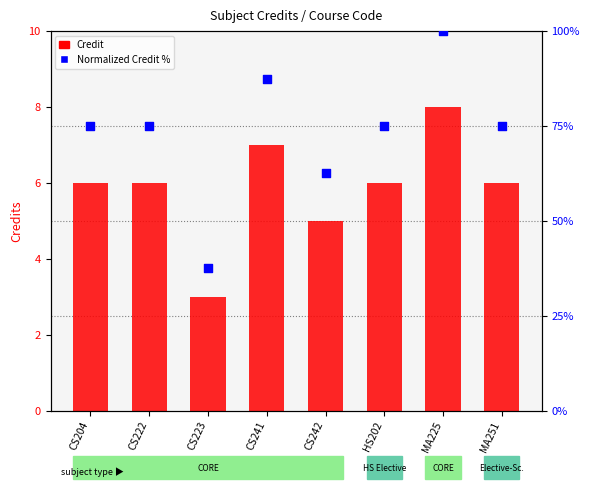

Which series has the largest Y range (max minus min)?

Normalized Credit %